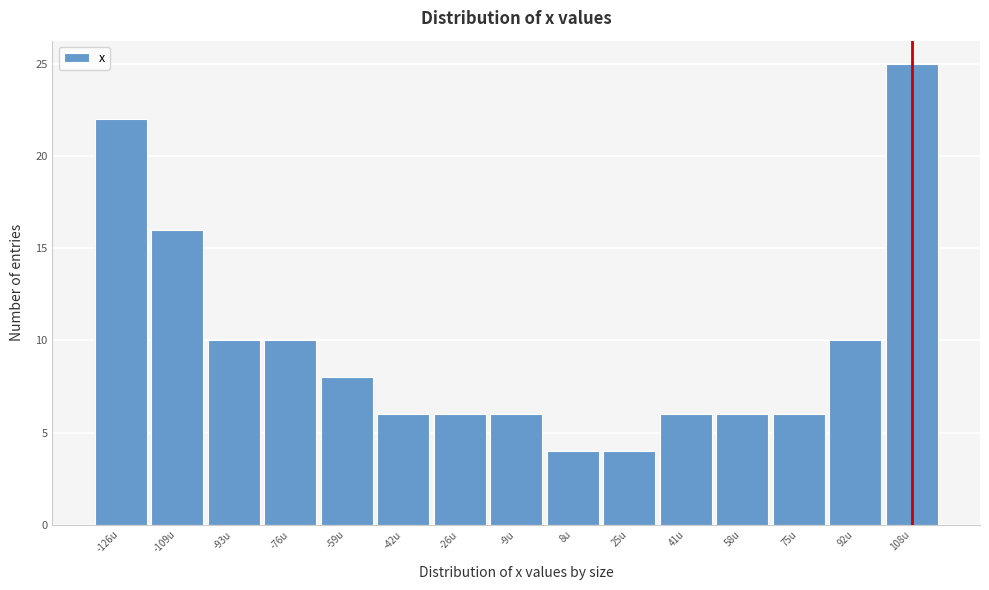

Reading right to left, transcribe all the data shown in this chart.

108u=25	92u=10	75u=6	58u=6	41u=6	25u=4	8u=4	-9u=6	-26u=6	-42u=6	-59u=8	-76u=10	-93u=10	-109u=16	-126u=22